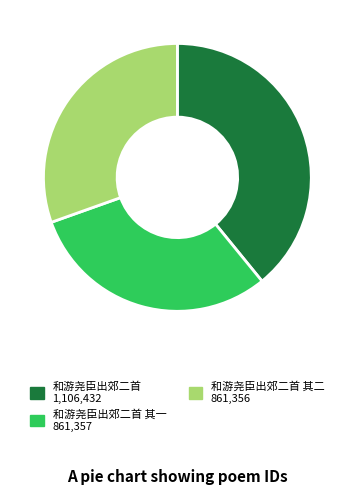

Count the number of slices in the pie.

3